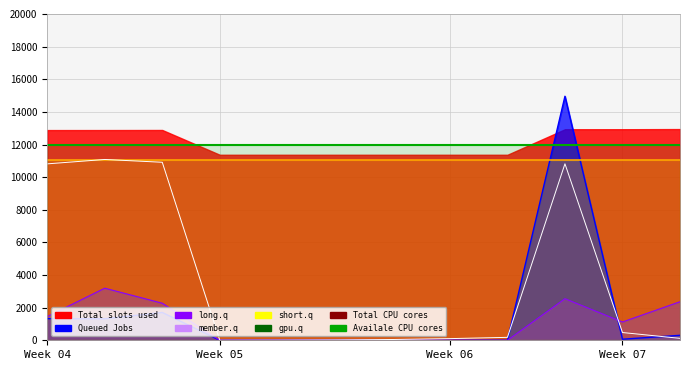

The value of Total CPU cores at Week 07 is 141.9. True or false?

False